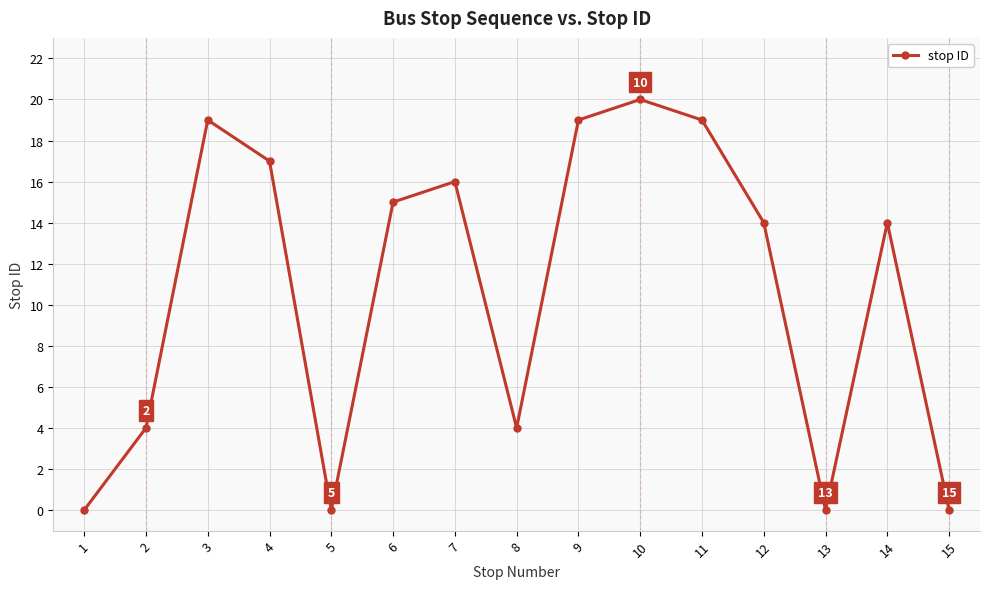

True or false: the data shows 7 at 12.

False